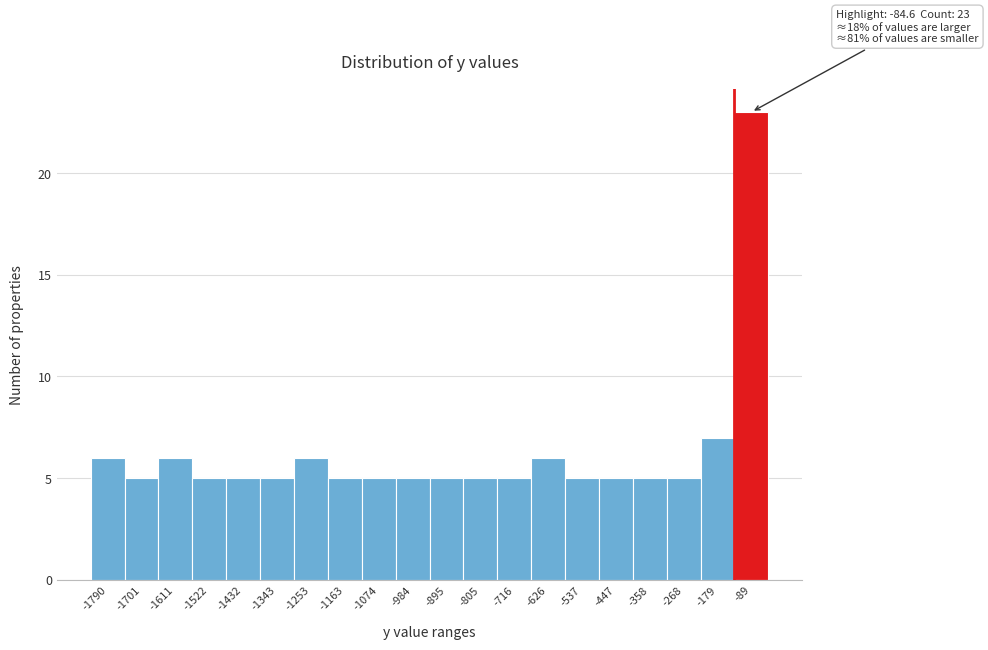

Reading left to right, extract all data points from this chart.

-1790=6	-1701=5	-1611=6	-1522=5	-1432=5	-1343=5	-1253=6	-1163=5	-1074=5	-984=5	-895=5	-805=5	-716=5	-626=6	-537=5	-447=5	-358=5	-268=5	-179=7	-89=23